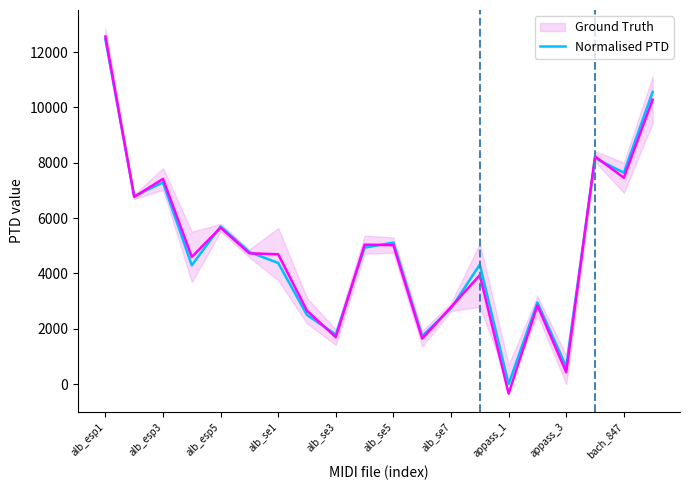

What is the maximum value for Normalised PTD?

12566.0